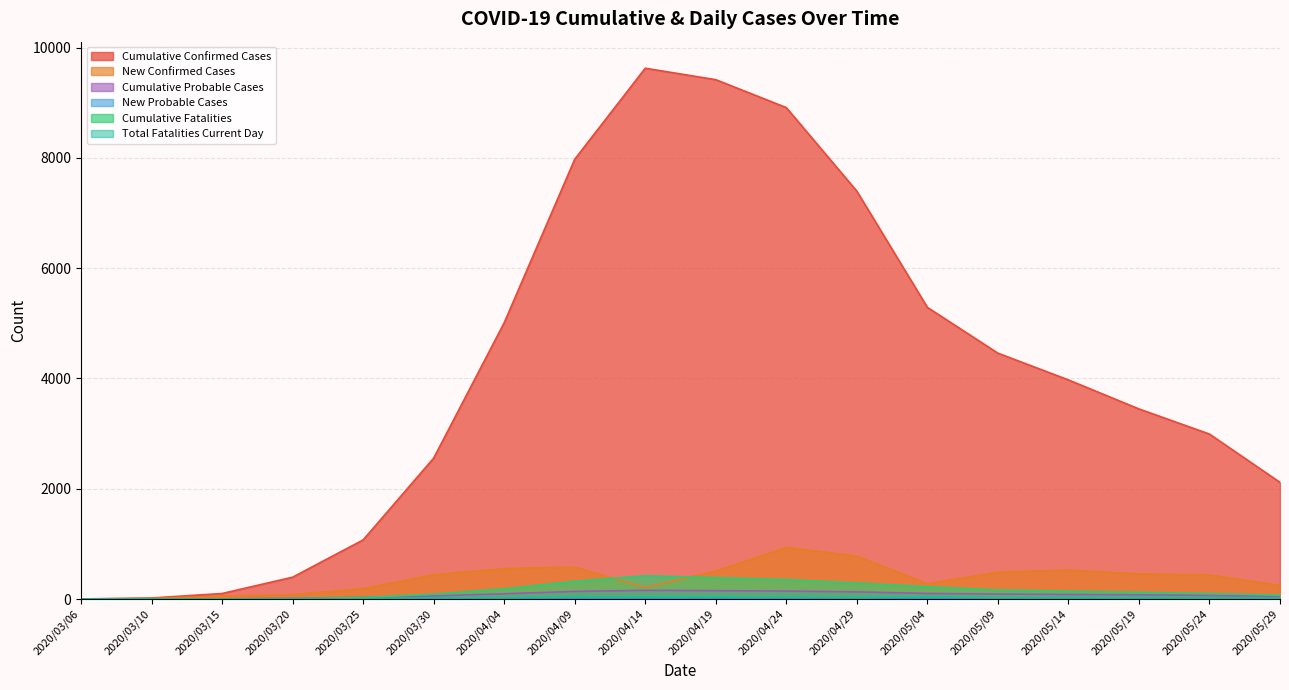

The value of Cumulative Confirmed Cases at 2020/03/30 is 2555. True or false?

True